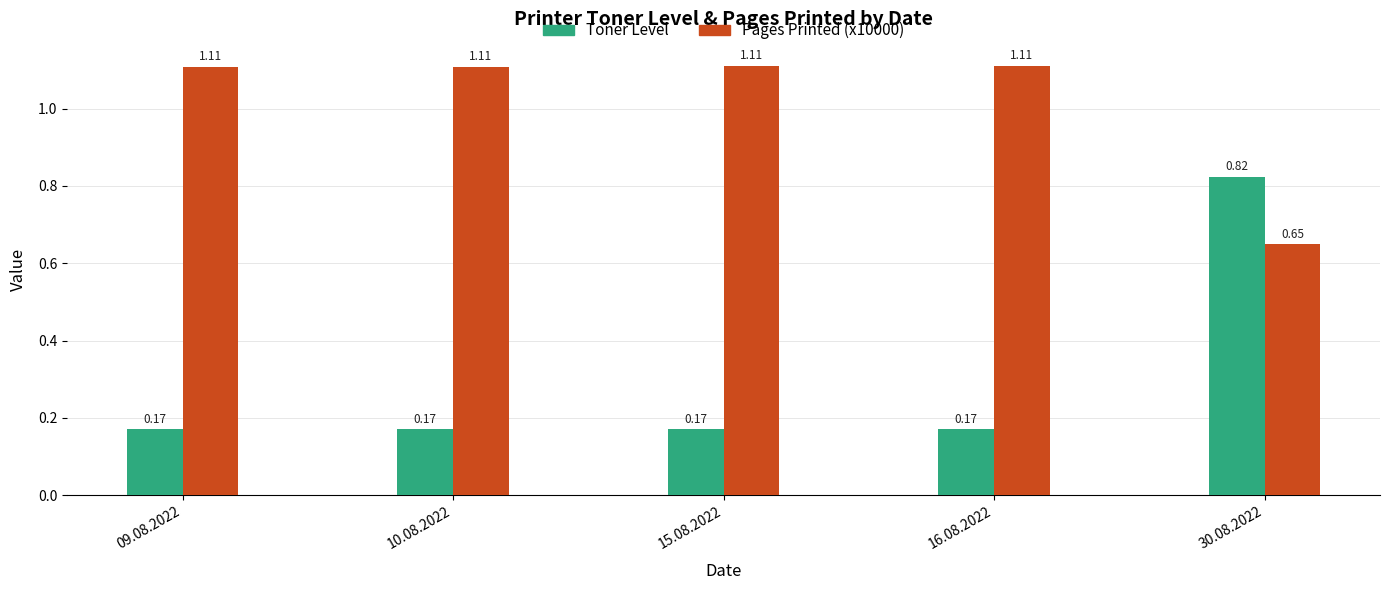

What is the difference between the maximum and minimum values in the Toner Level series?

0.7